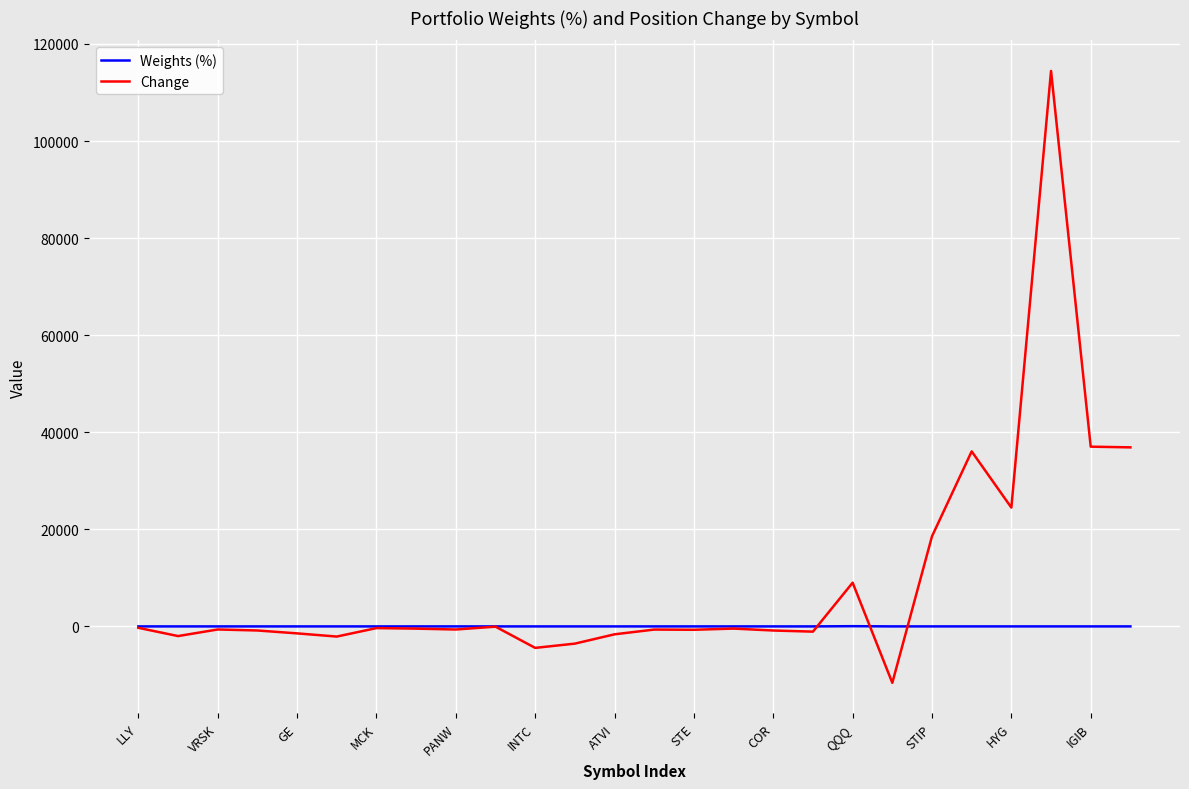

What are all the series names shown in the legend?

Weights (%), Change